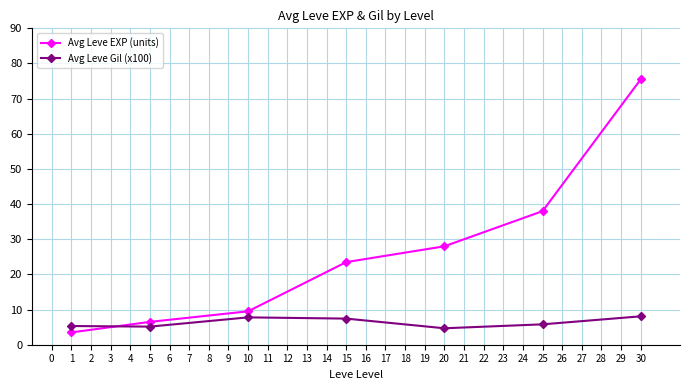

Rank the series by their maximum value, from lowest to highest.

Avg Leve Gil (x100), Avg Leve EXP (units)